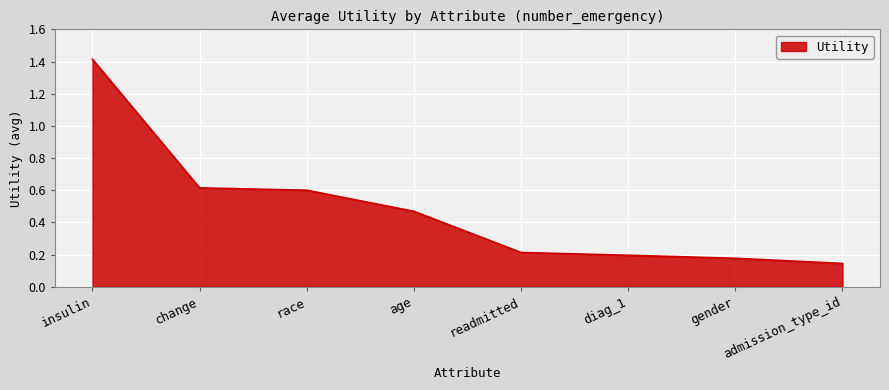

Which has a higher value, insulin or readmitted?

insulin